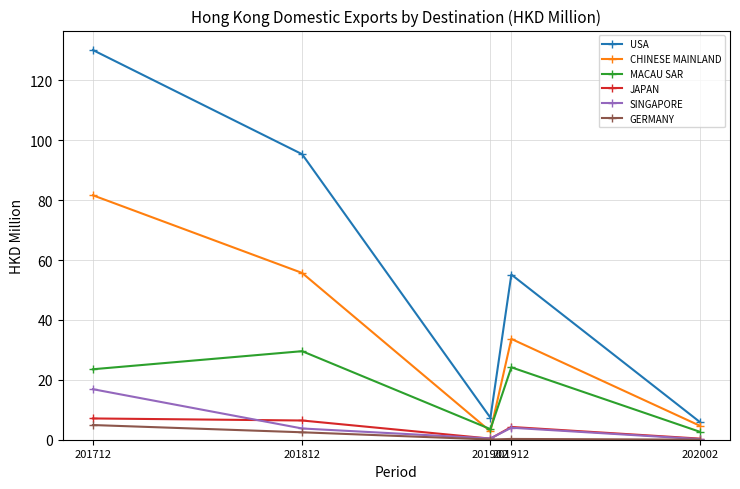

What is the maximum value shown in the chart?

130.1